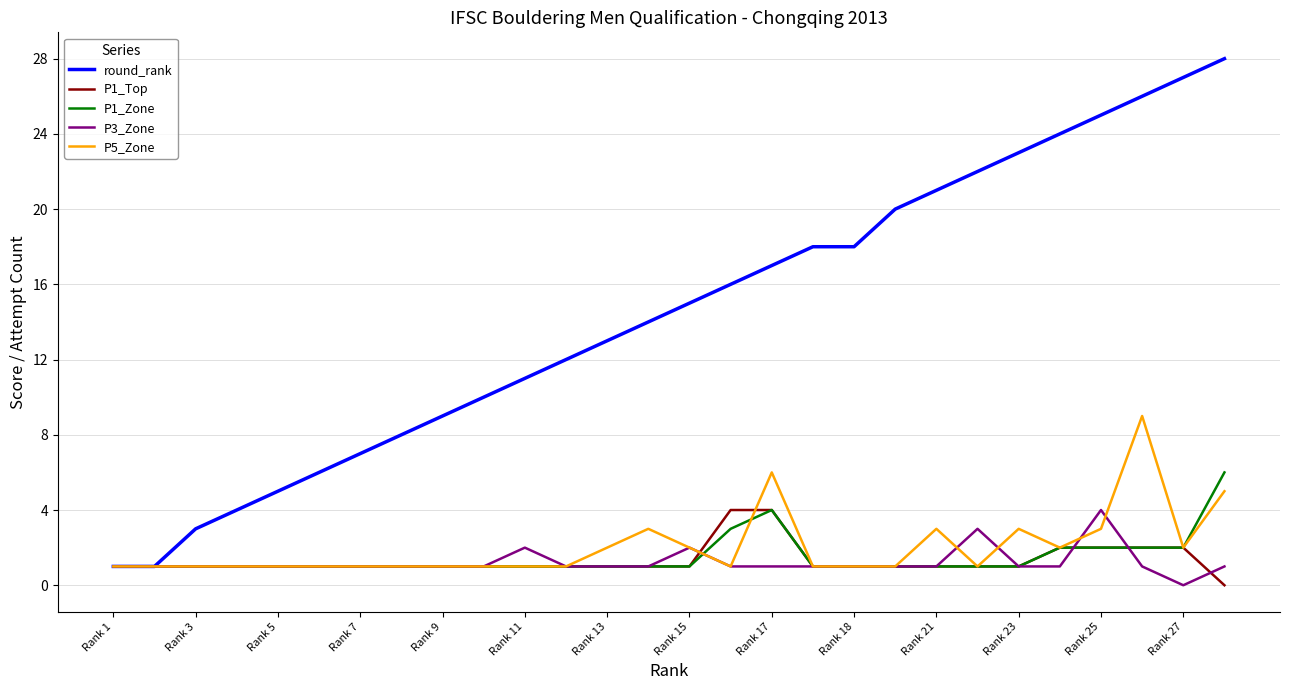

What is the greatest value displayed?

28